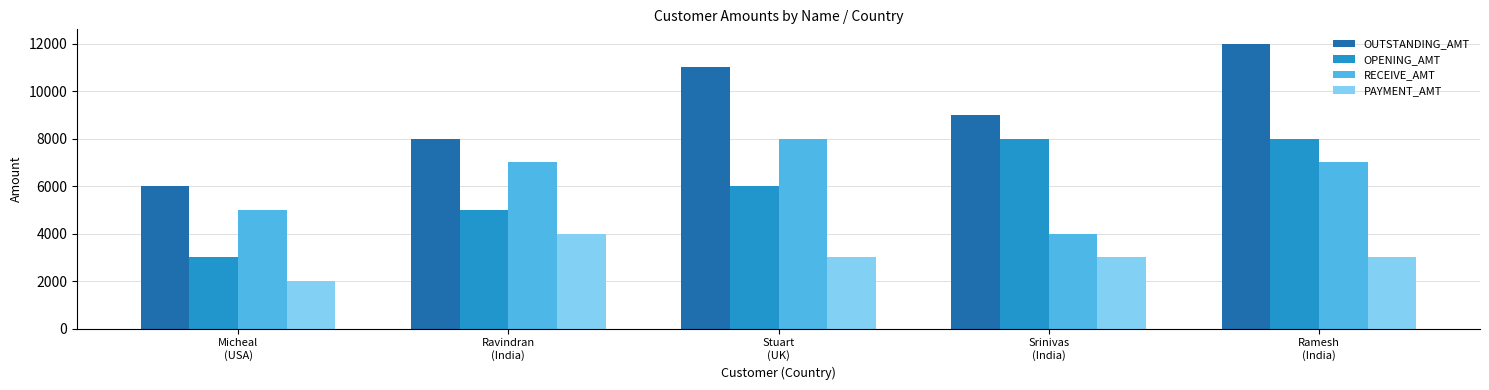

How many series are shown in this chart?

4